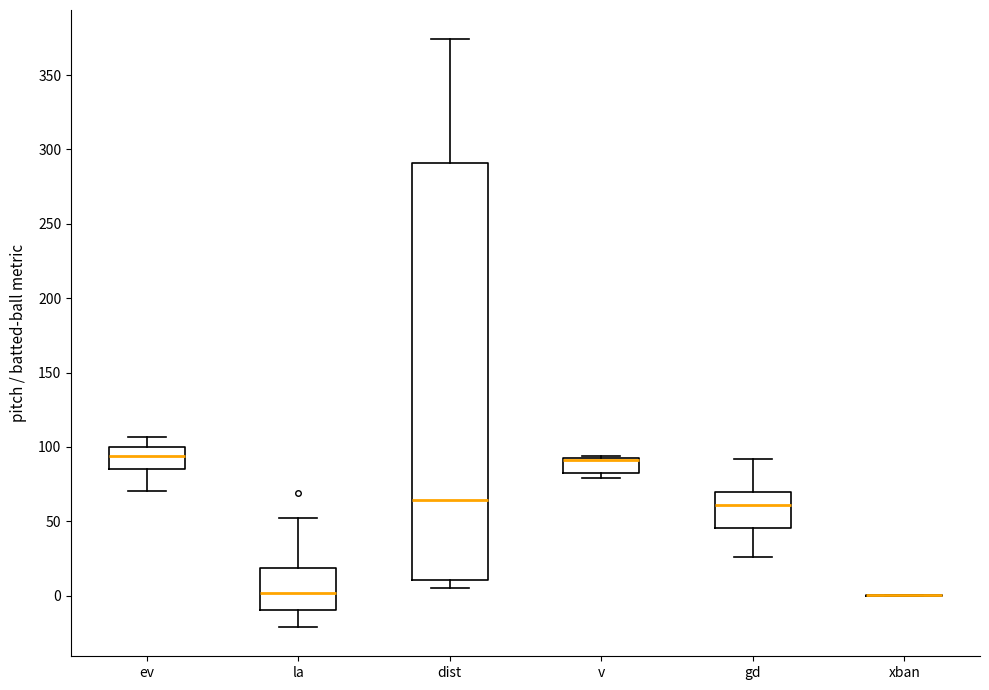

Reading left to right, transcribe this box plot: for each box, give where its median line is, the range the box spans, and where its two whiskers end, as read against the y-axis. The values are not printed on the chart, so give them approximately, as read against the axis.

ev: median 95, box 85 to 100, whiskers 70 to 105
la: median 0, box -10 to 20, whiskers -20 to 50
dist: median 65, box 10 to 290, whiskers 5 to 375
v: median 90 (drawn on the box's upper edge), box 80 to 95, whiskers 80 (just below the box's lower edge) to 95
gd: median 60, box 45 to 70, whiskers 25 to 90
xban: box collapsed to a line at 0, whiskers 0 to 0